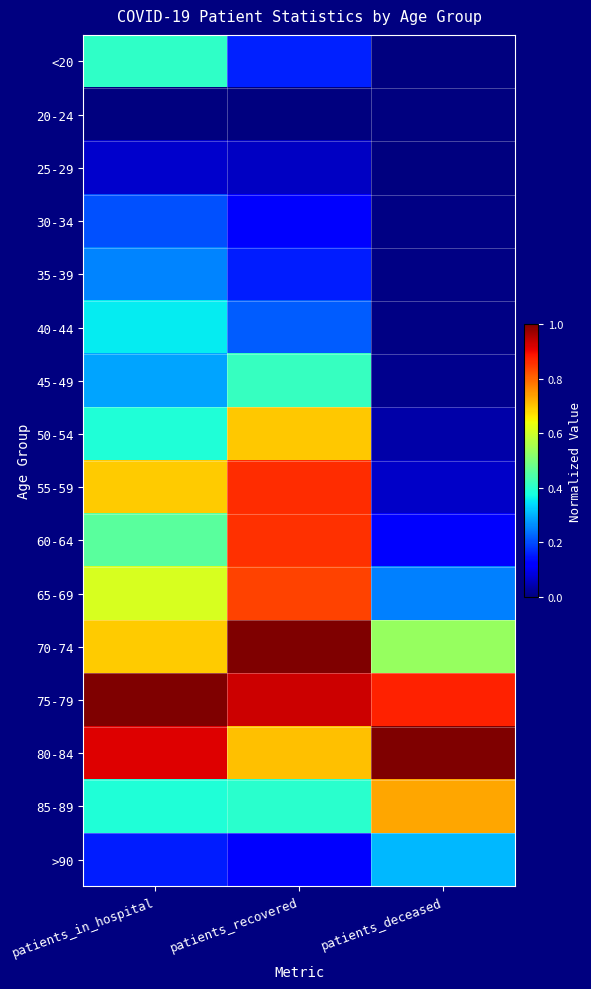

What is the maximum value shown in the chart?

1.0